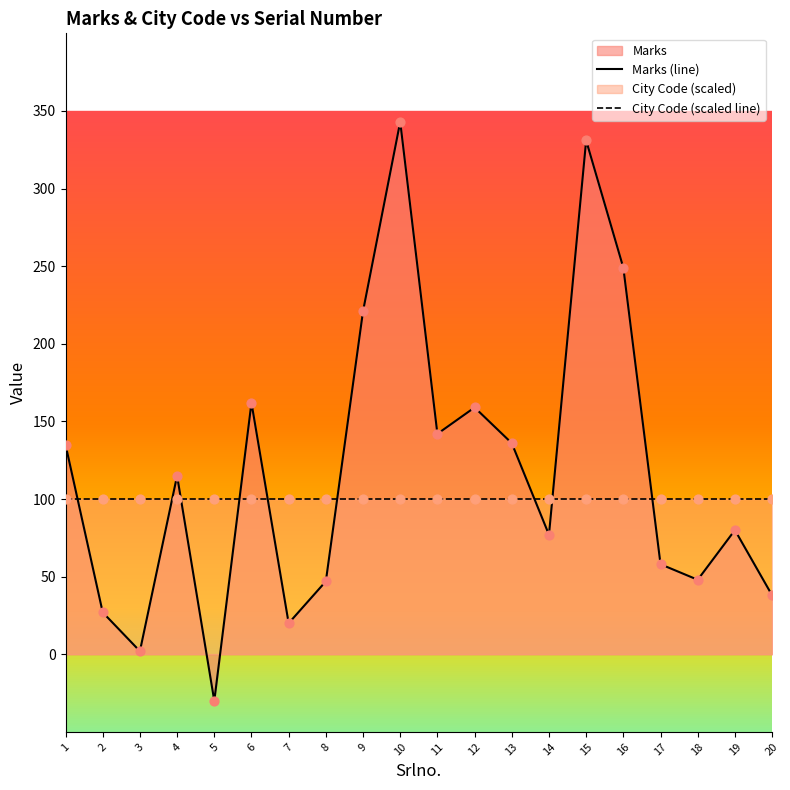

Which series reaches the minimum Y coordinate?

Marks (line)